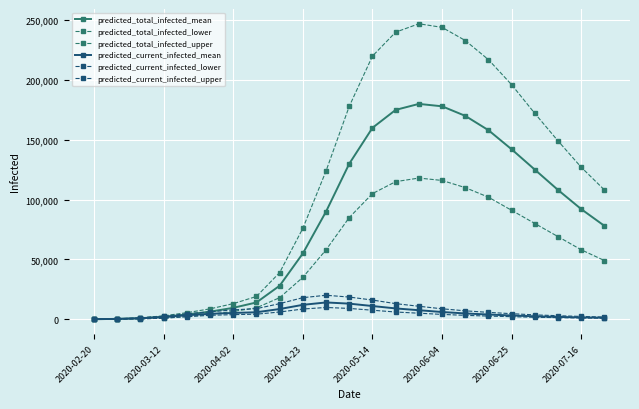

How many values in the predicted_current_infected_lower series are below 3200?

11